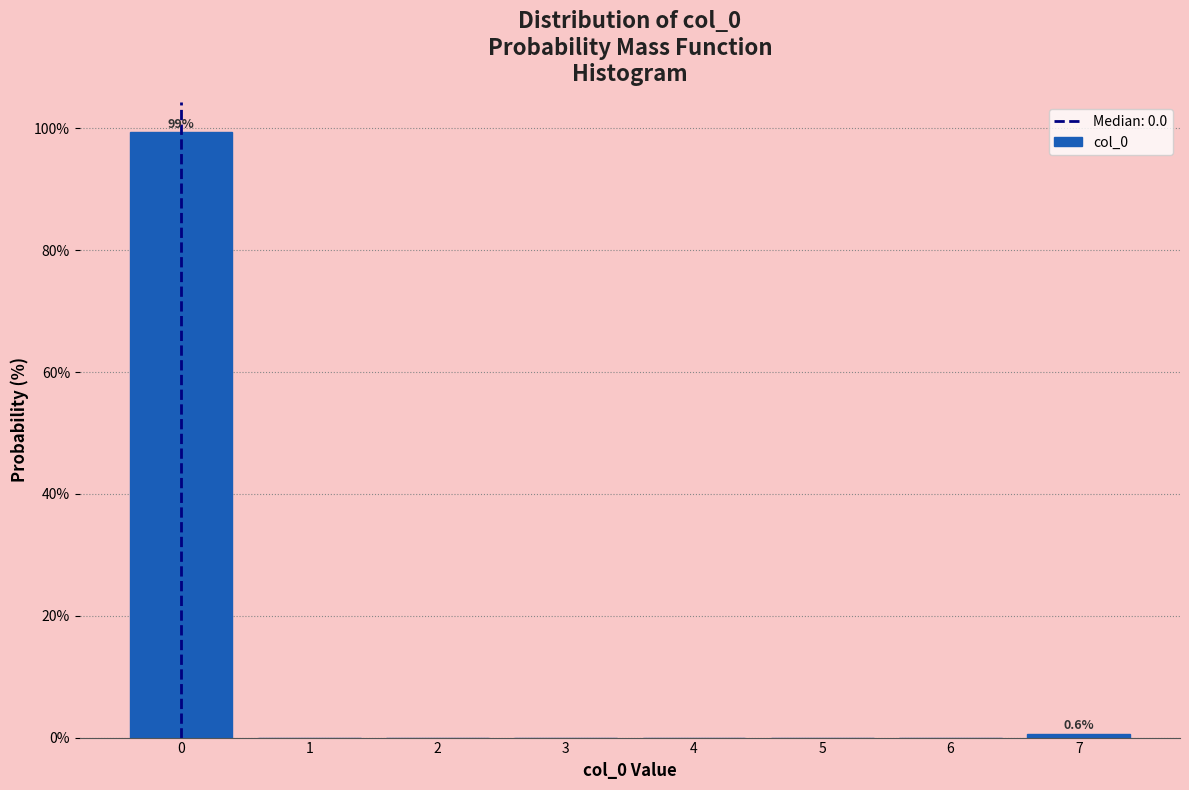

Over which range of the x-axis is the bar tallest?

-0.5 to 0.5